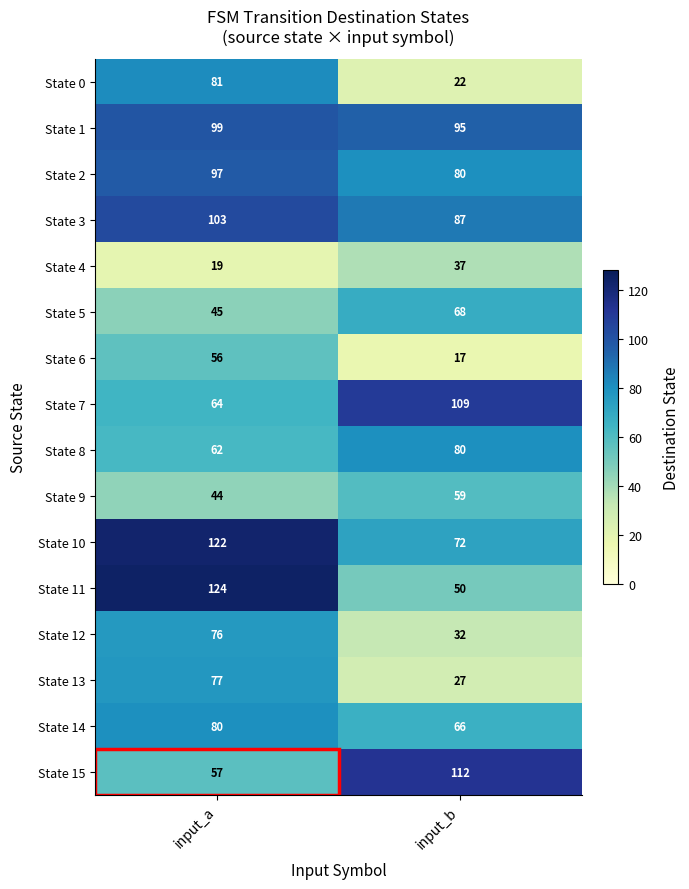

What value does the State 5 series have at input_b, to the nearest 5?

70